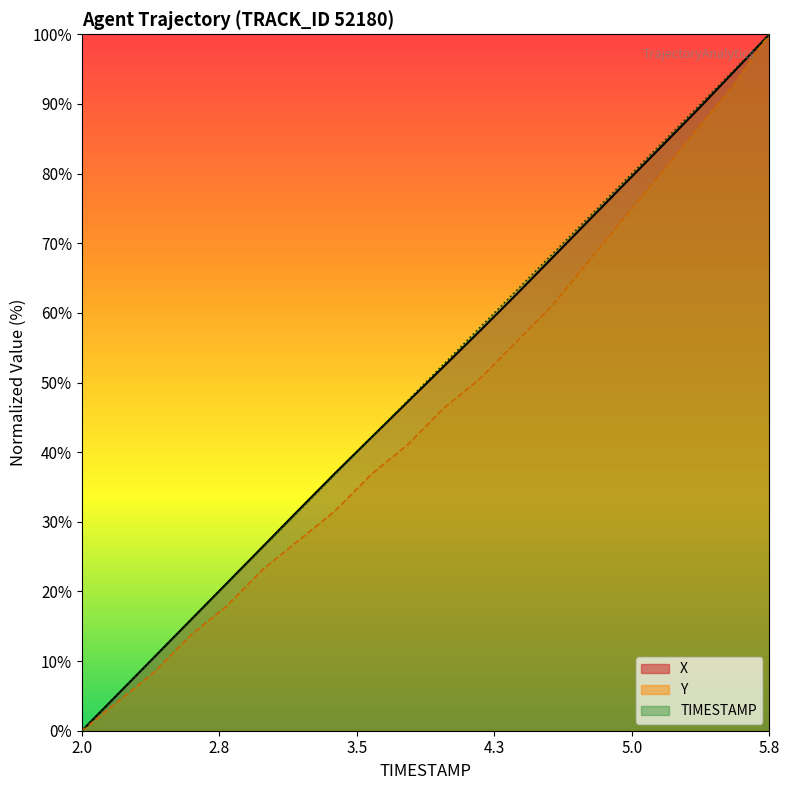

List the series in order of their peak value, highest first.

X, Y, TIMESTAMP